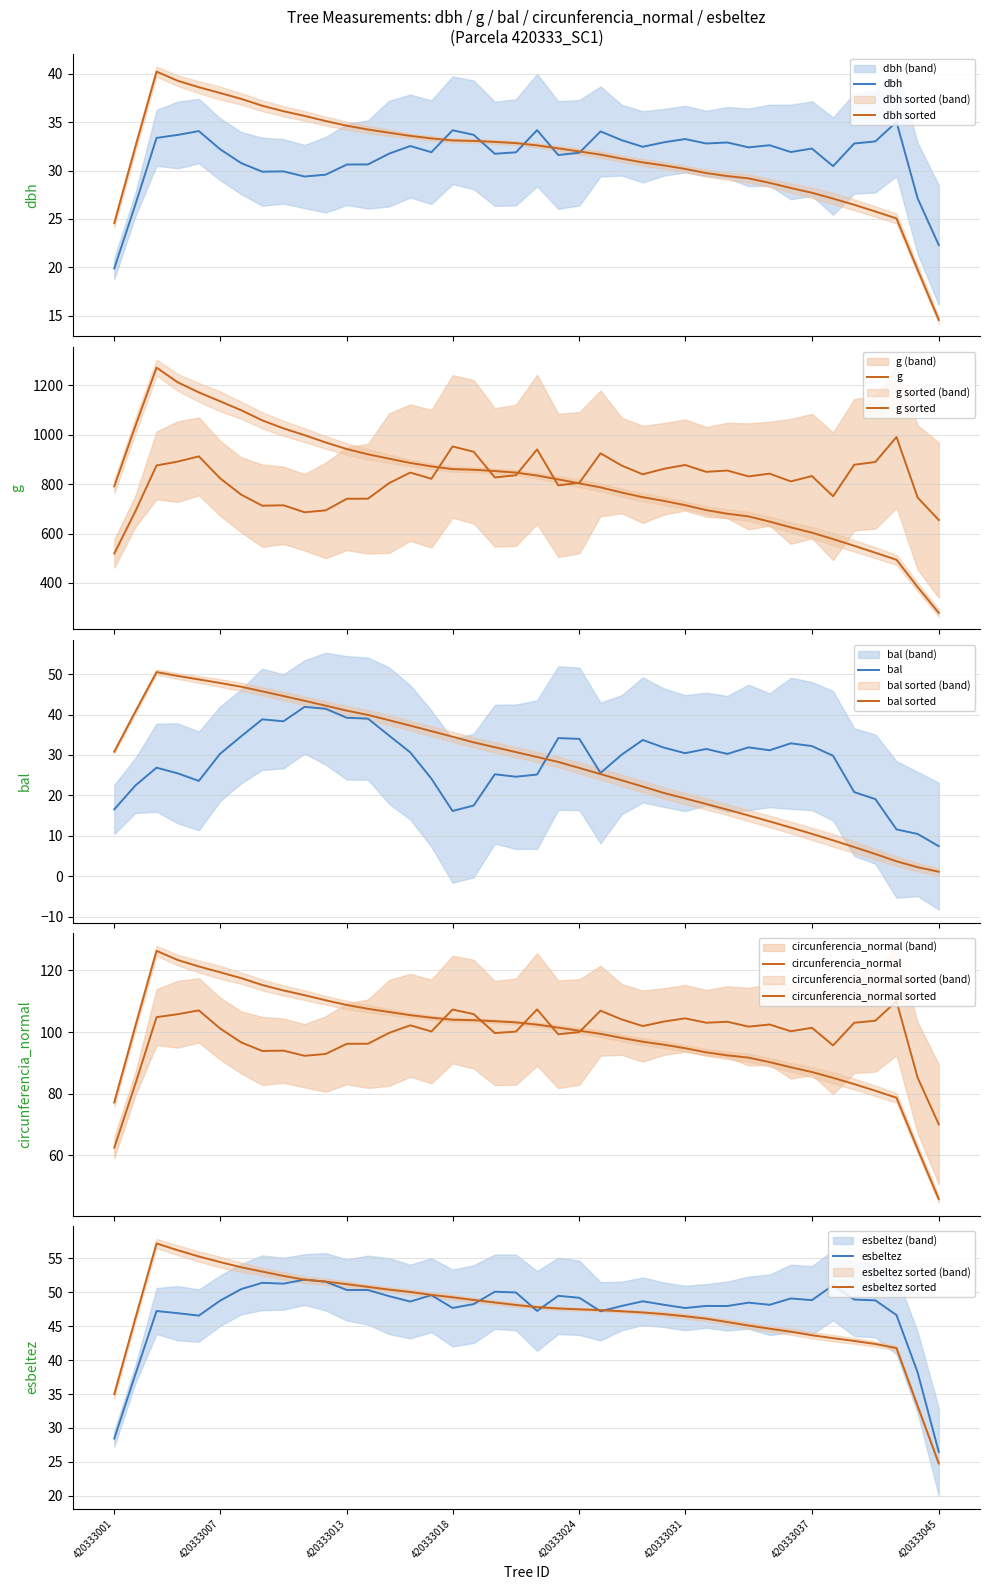

Which category has the lowest value in the esbeltez series?

420333045